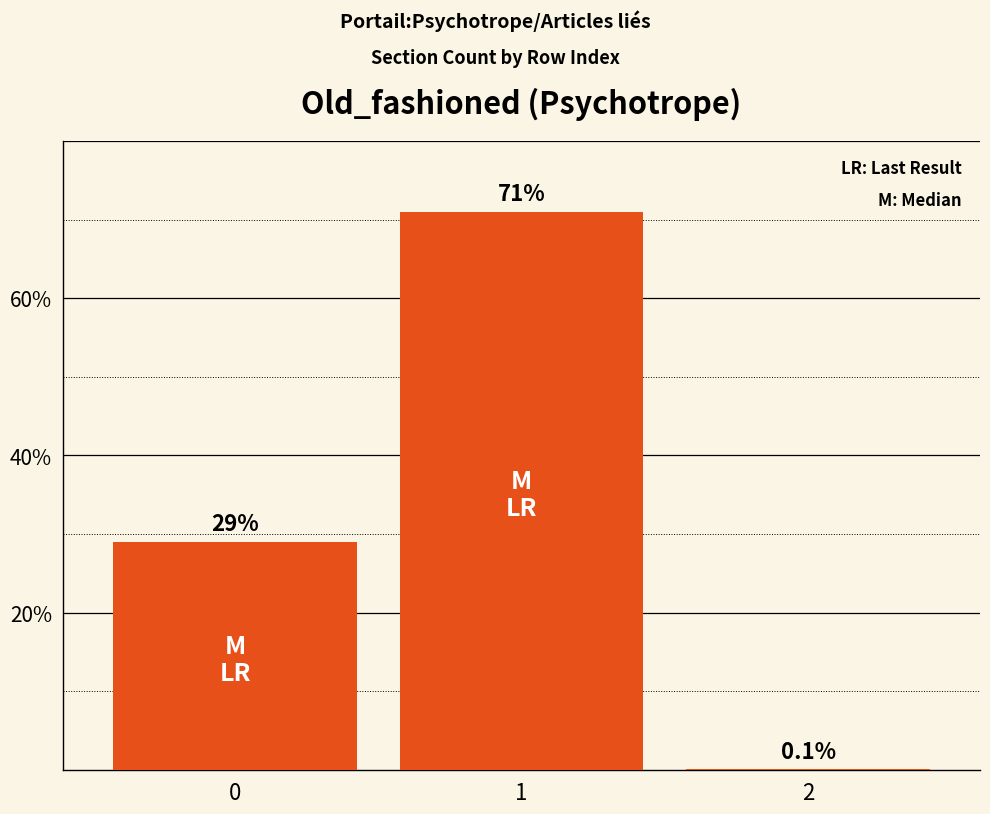

What is the maximum value shown in the chart?

71.0